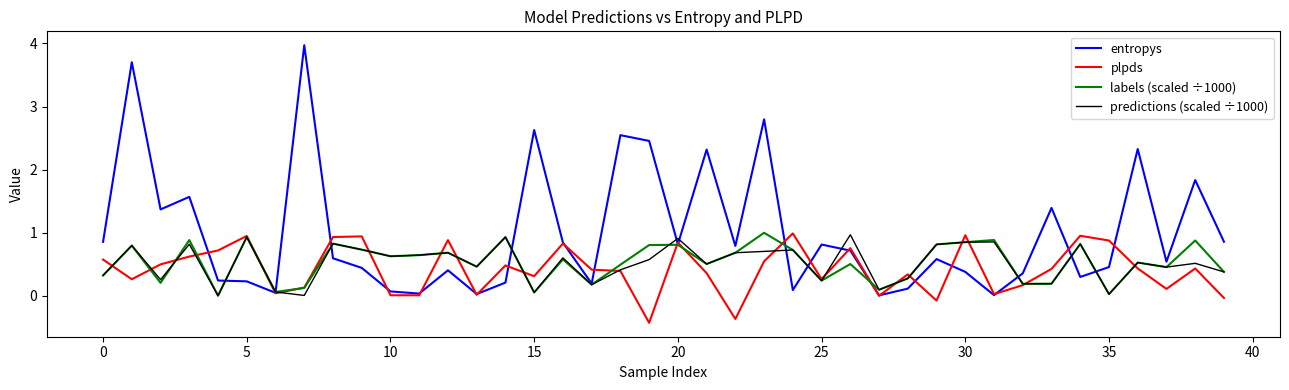

Count the number of data series in this chart.

4